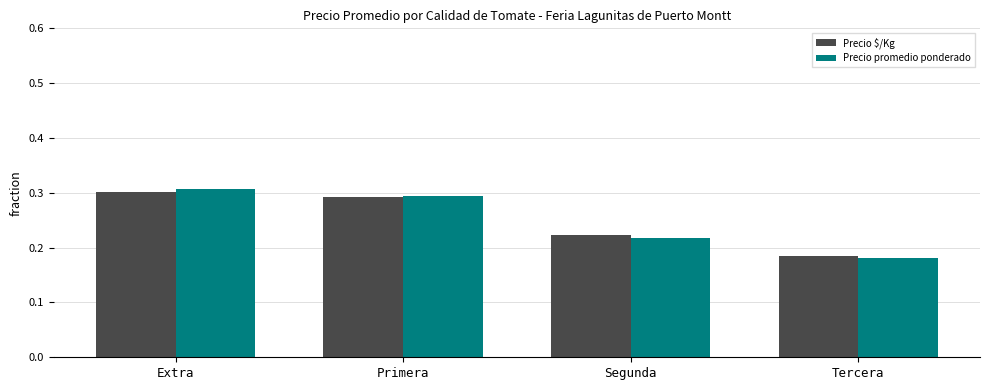

How many Precio $/Kg values are between 0 and 1?

4